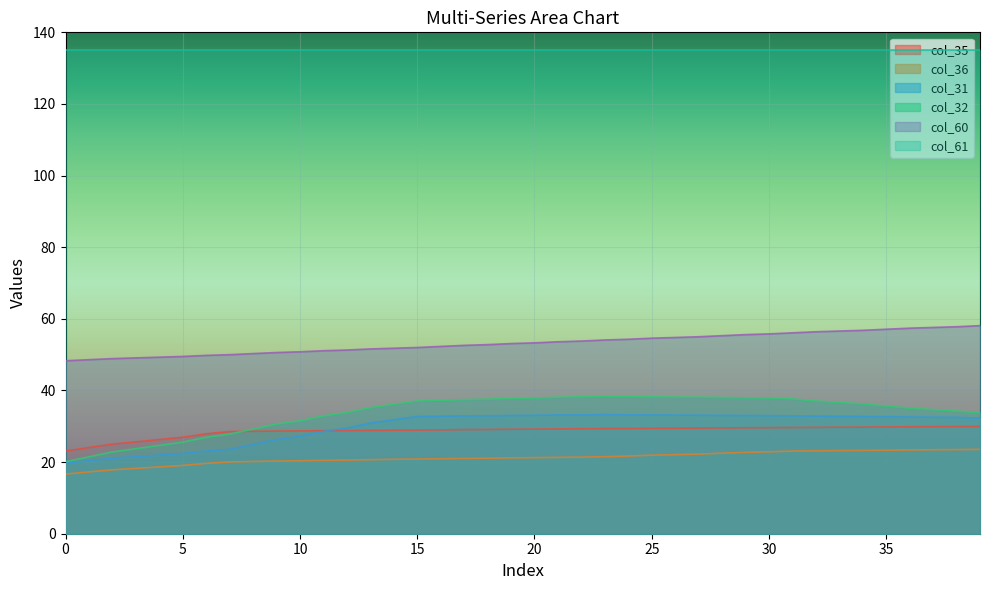

What are all the series names shown in the legend?

col_35, col_36, col_31, col_32, col_60, col_61